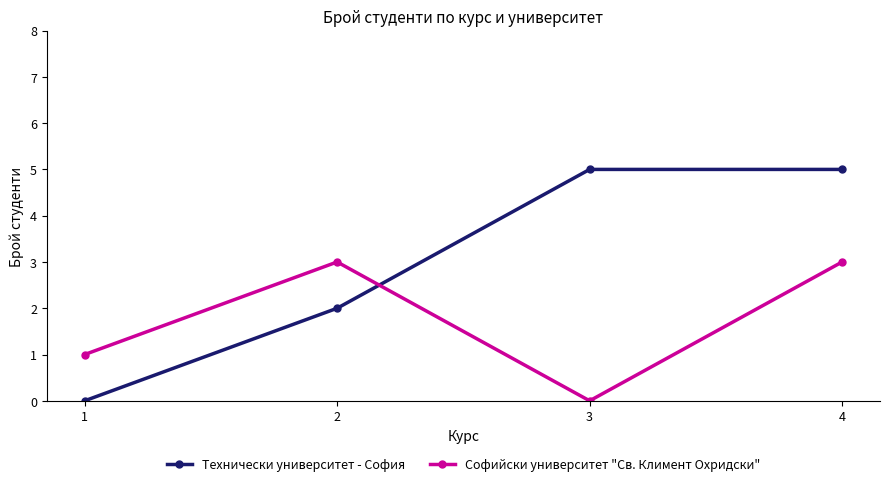

Rank the series by their maximum value, from highest to lowest.

Технически университет - София, Софийски университет "Св. Климент Охридски"